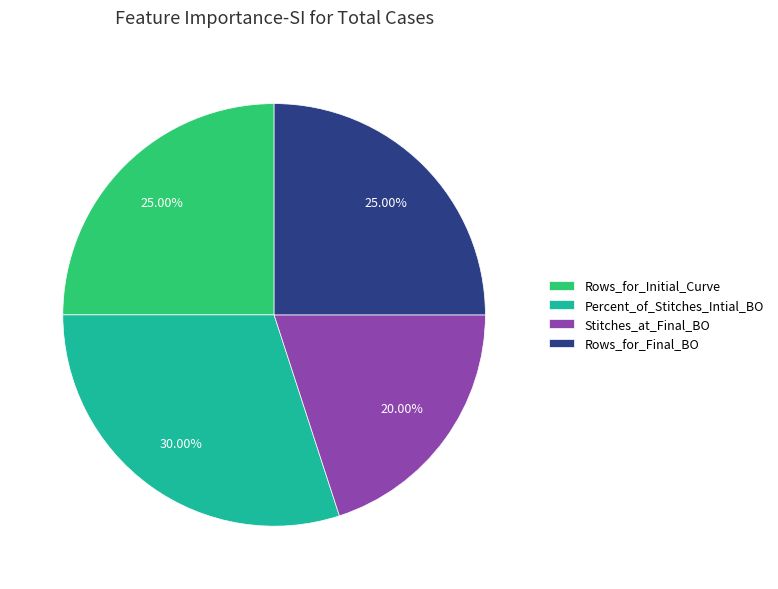

True or false: Stitches_at_Final_BO accounts for 20% of the total.

True